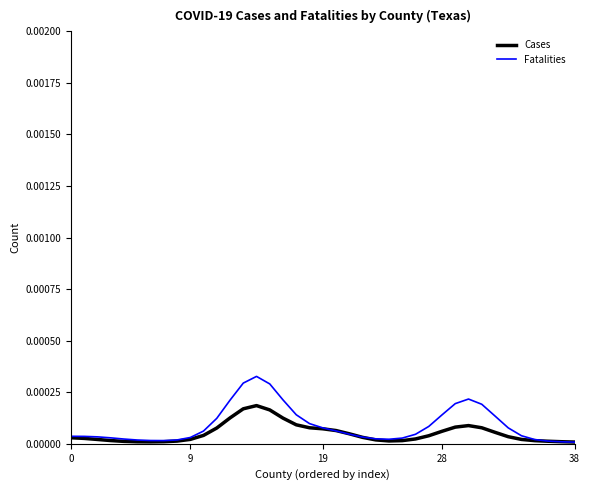

How many intersections are there between Fatalities and Cases?

3